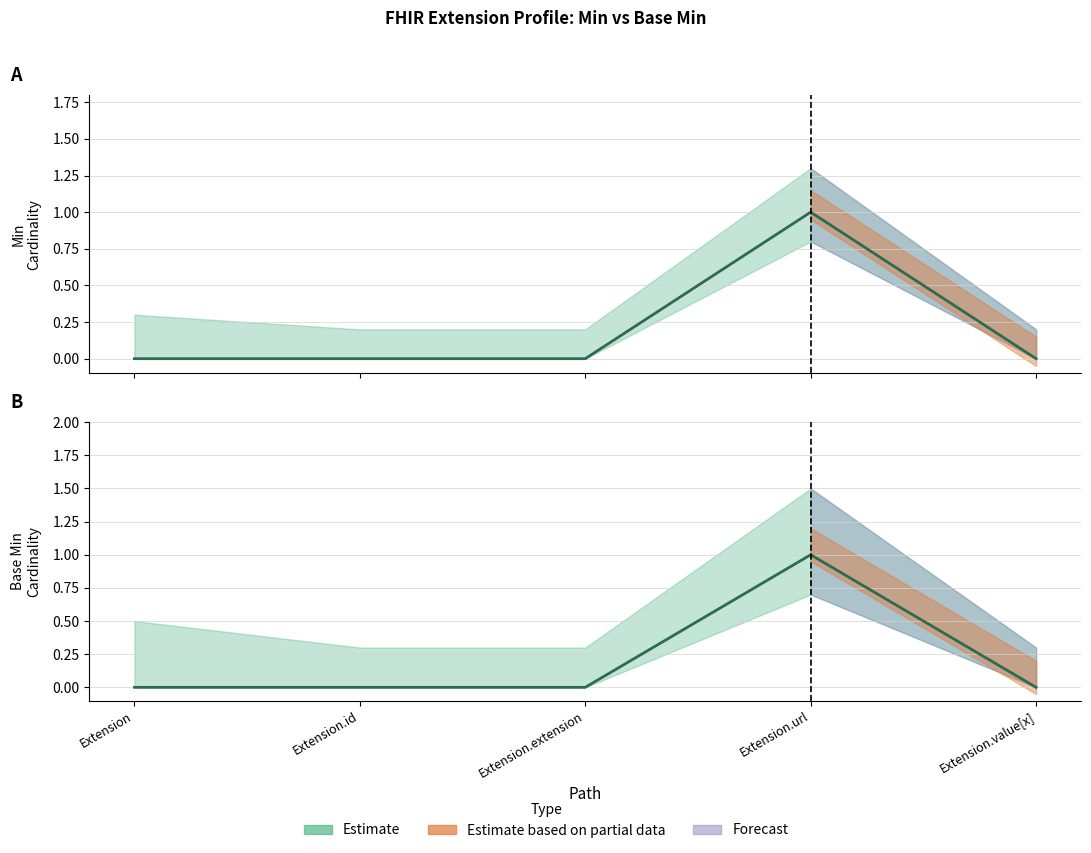

Reading right to left, list all the values displayed in this chart.

Extension.value[x]=0	Extension.url=1	Extension.extension=0	Extension.id=0	Extension=0